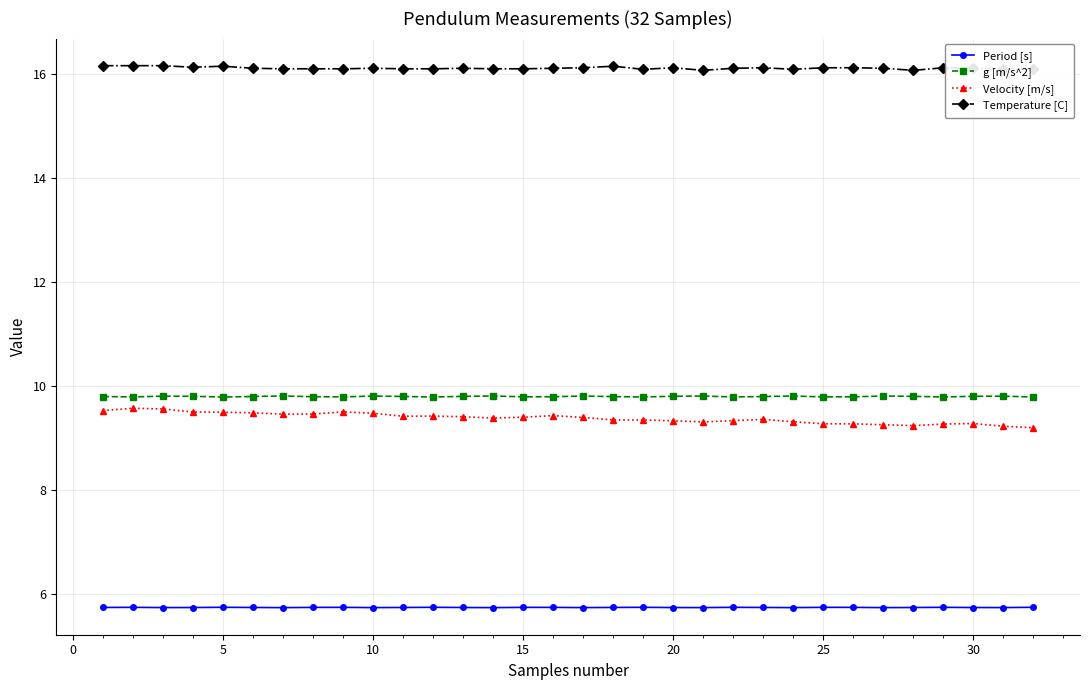

True or false: g [m/s^2] and Temperature [C] cross at least once.

False